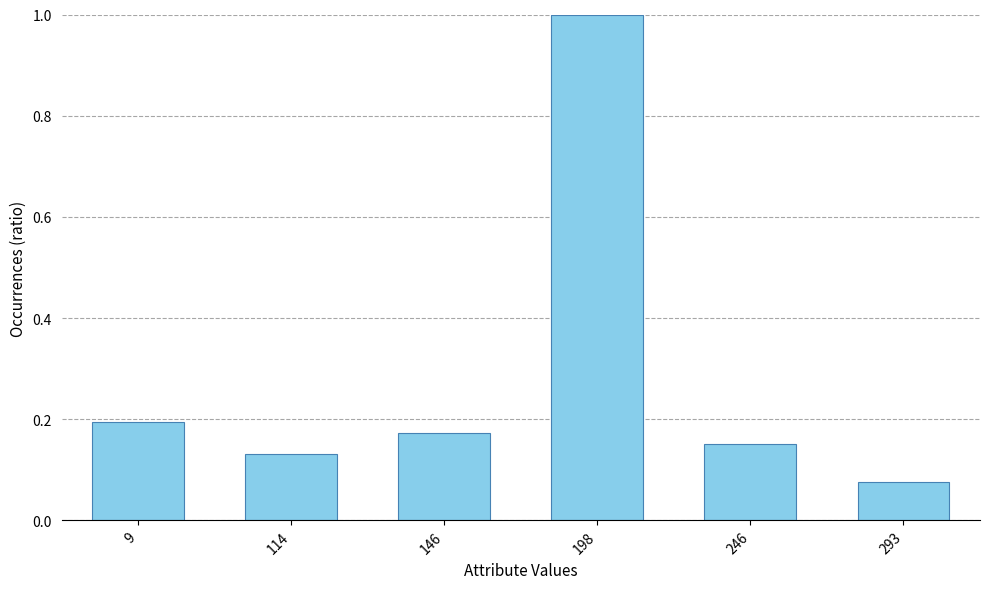

Which label corresponds to the largest value in the chart?

198